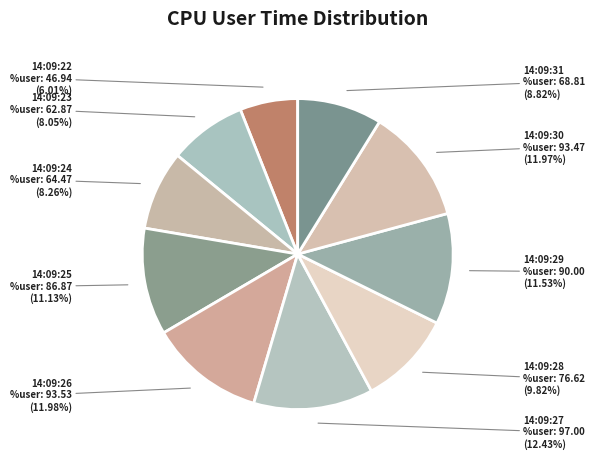

The 14:09:29 slice represents 12% of the pie. True or false?

True